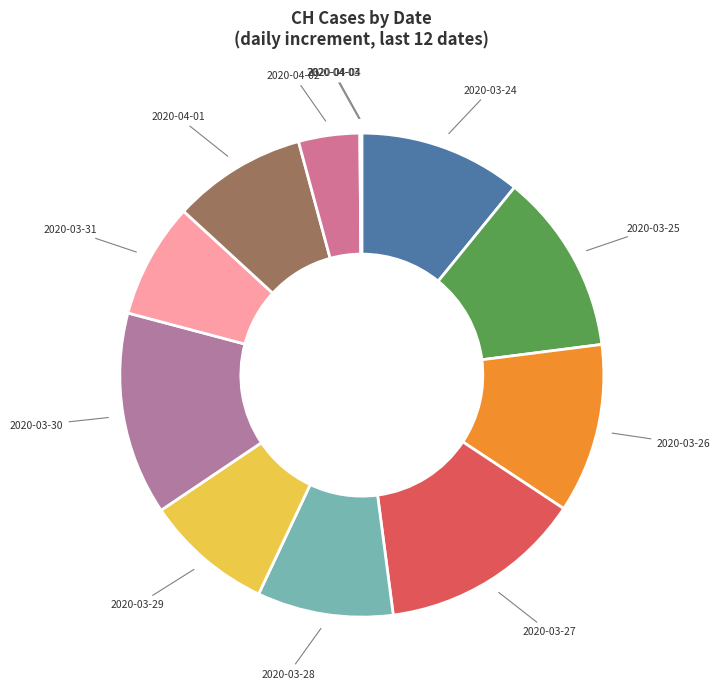

Is there any slice that represents more than half of the pie?

No